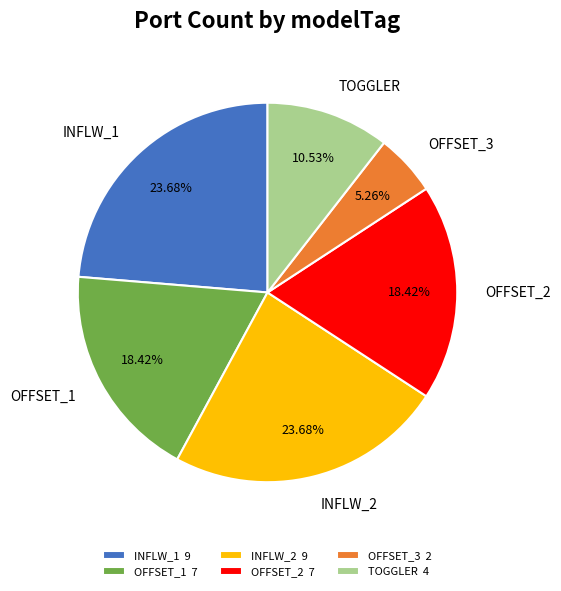

To the nearest percent, what is the difference between the OFFSET_2 and INFLW_2 slice percentages?

5%